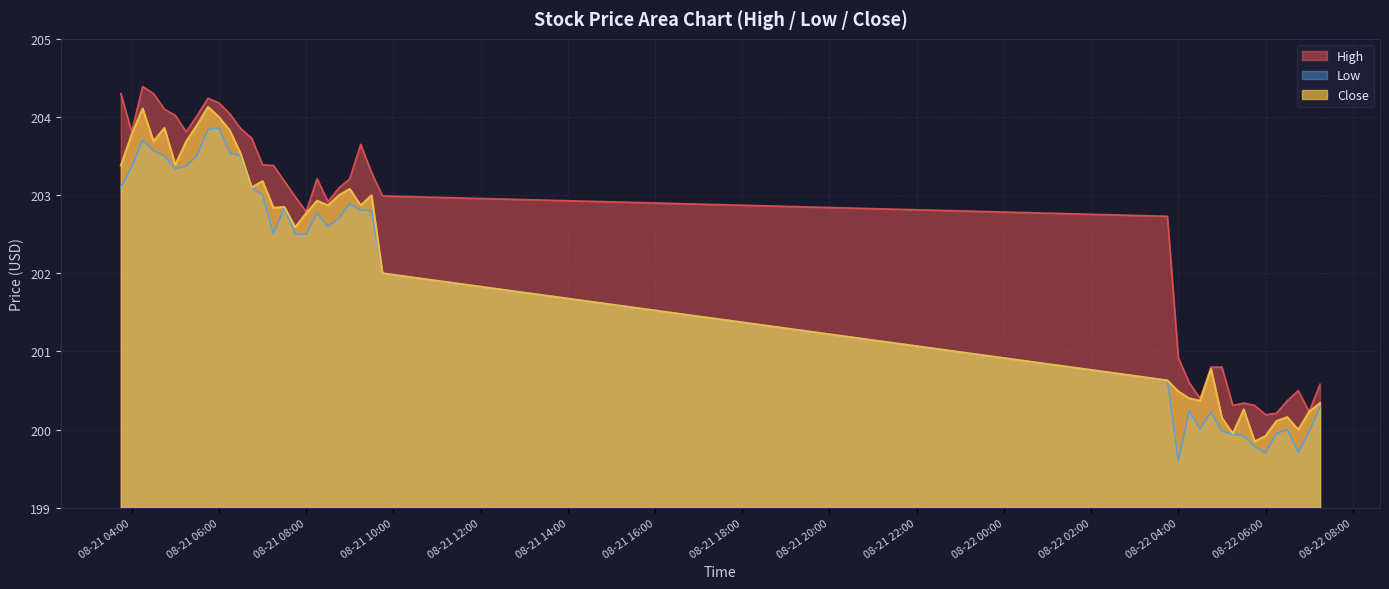

The value of High at 2025-08-21 08:45 is 136.8. True or false?

False